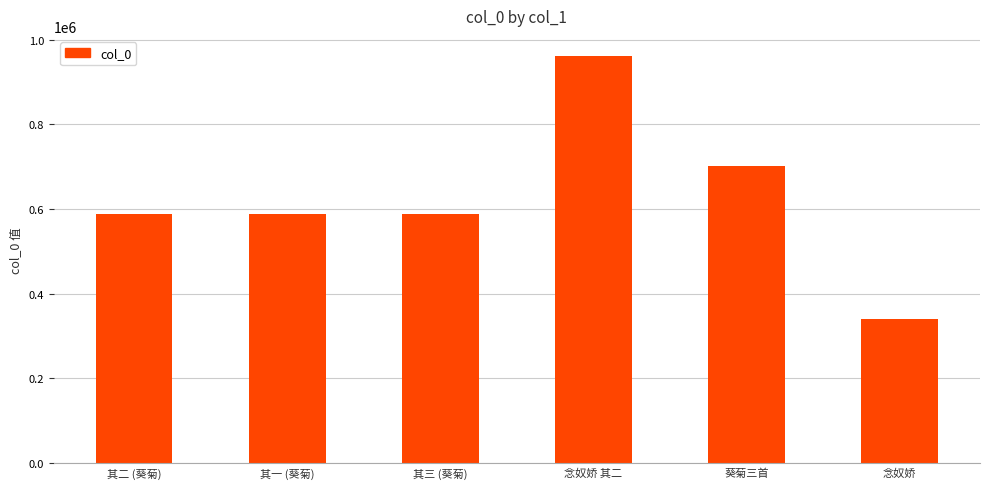

What is the average value?

628141